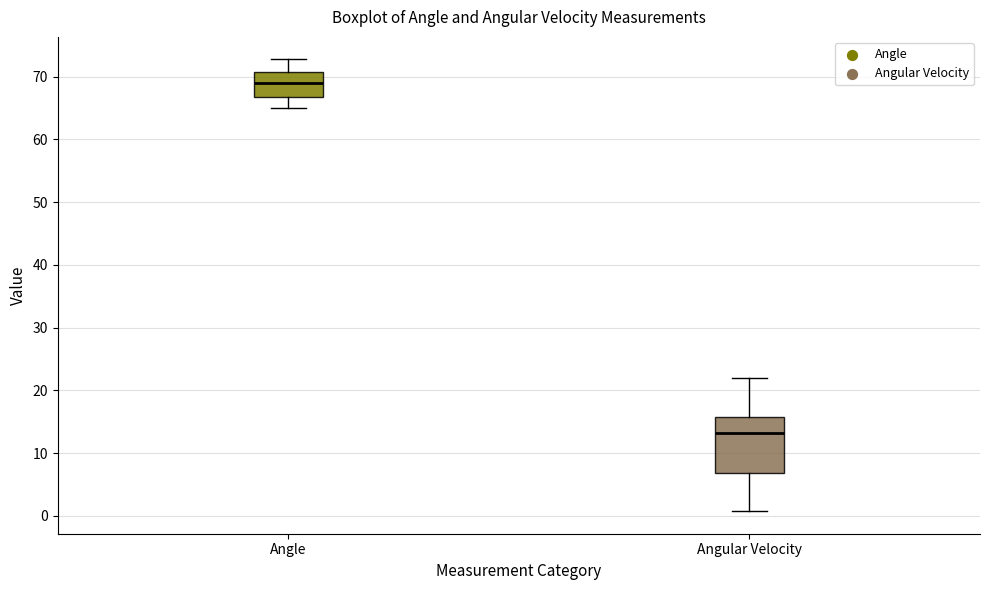

Which box's median line is the highest?

Angle